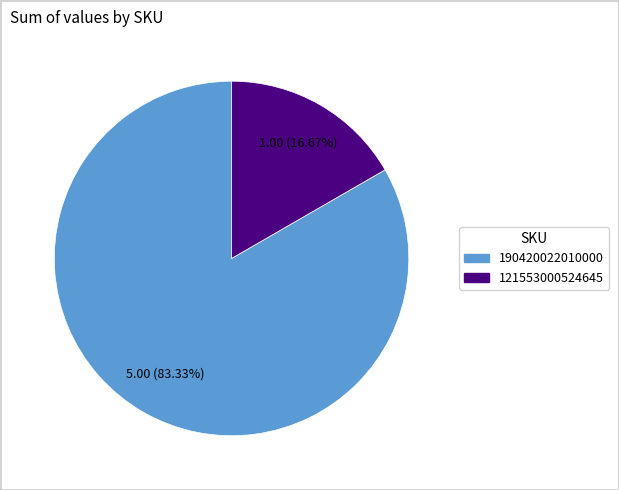

True or false: 190420022010000 accounts for 83% of the total.

True